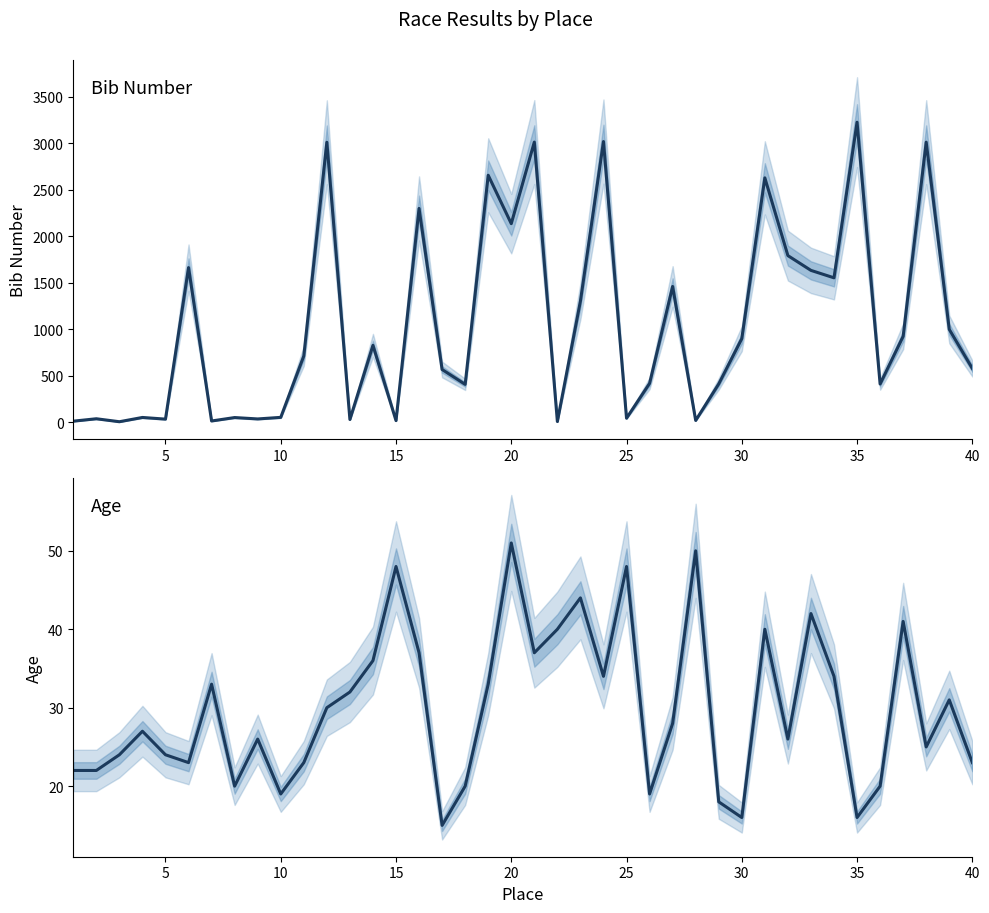

What is the maximum value for Num?

3227